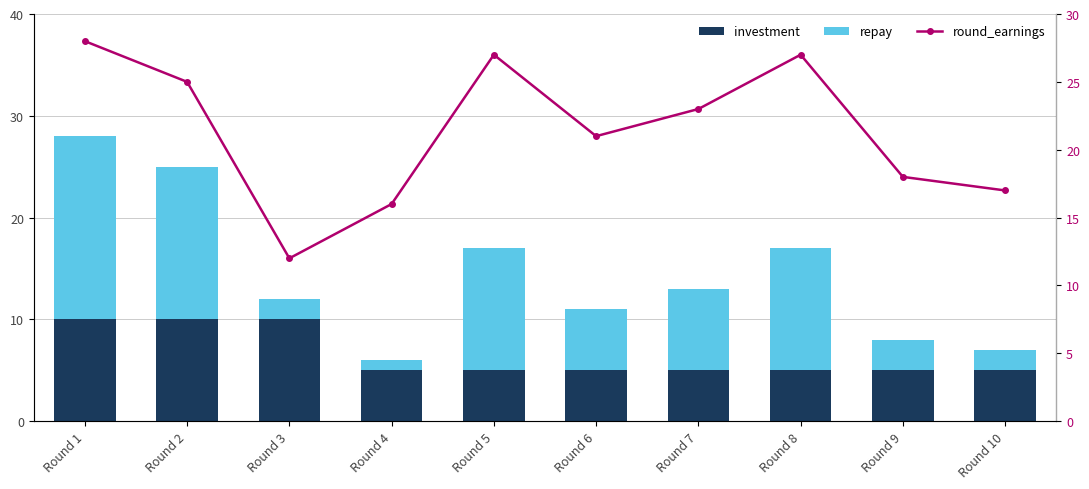

At which category is the sum across all series the highest?

Round 1